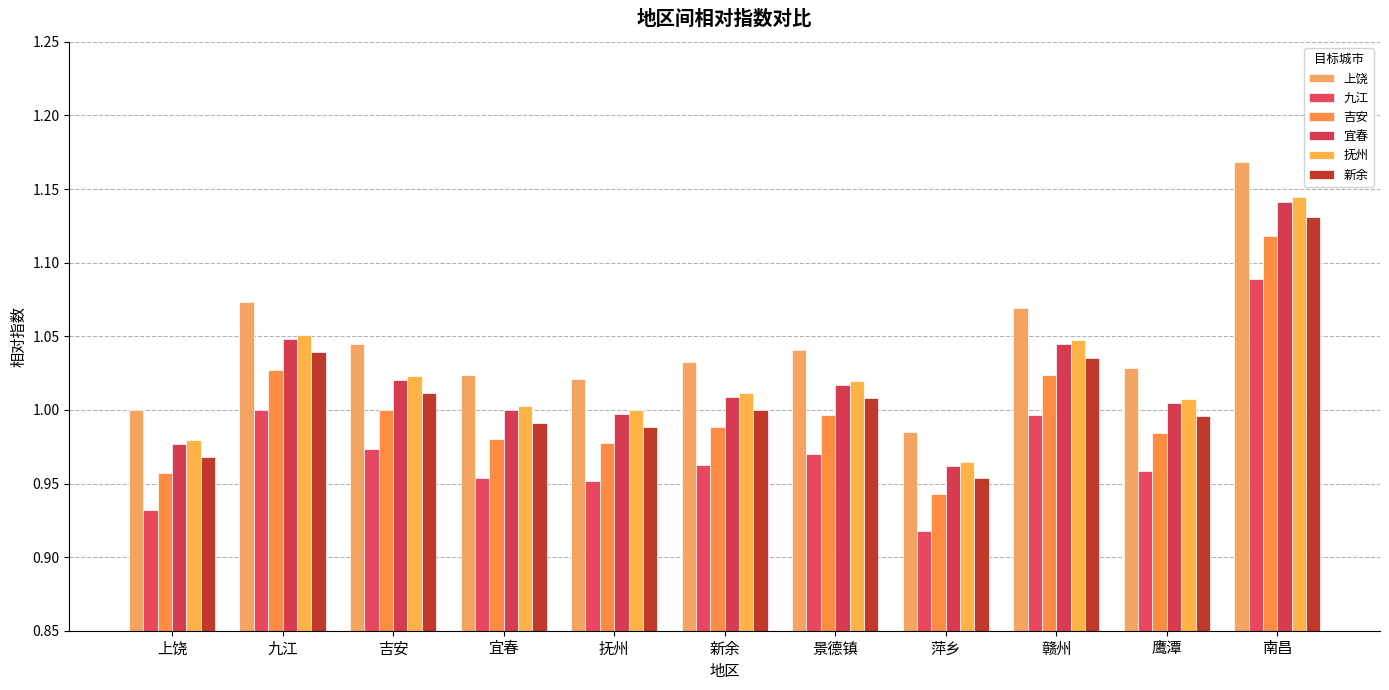

What are all the series names shown in the legend?

上饶, 九江, 吉安, 宜春, 抚州, 新余